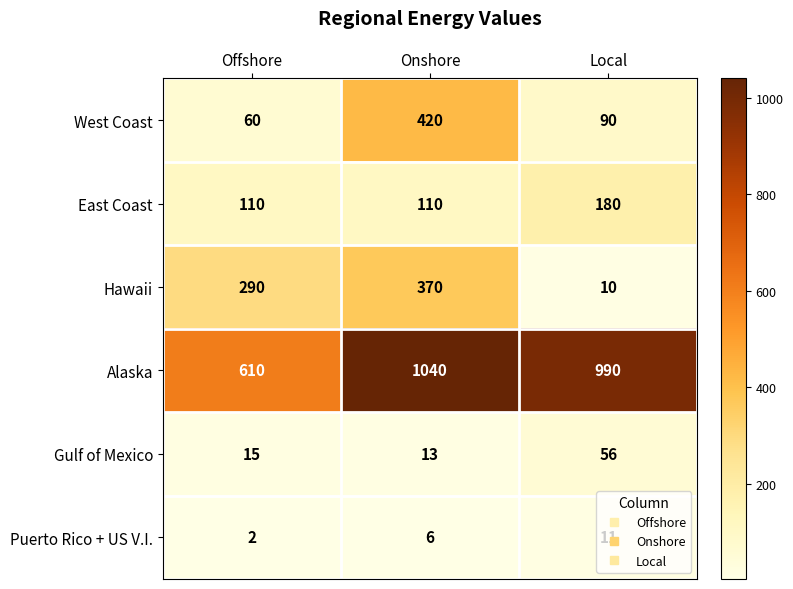

Between Offshore and Onshore, which series saw the biggest shift?

Alaska